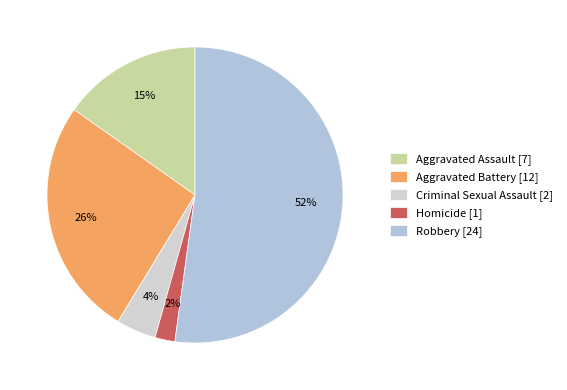

What percentage is NOT represented by Criminal Sexual Assault?

95.7%